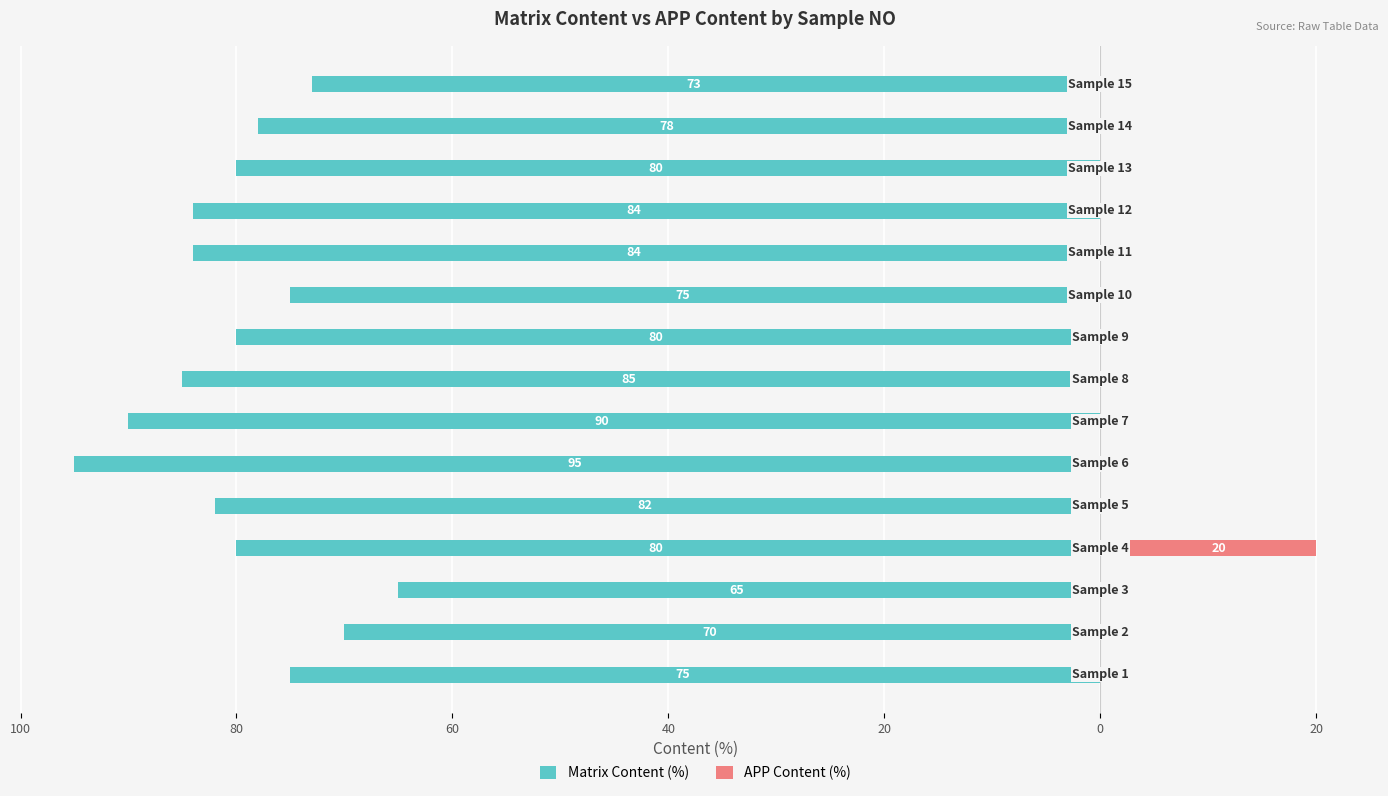

Which series has the widest spread of values?

Matrix Content (%)